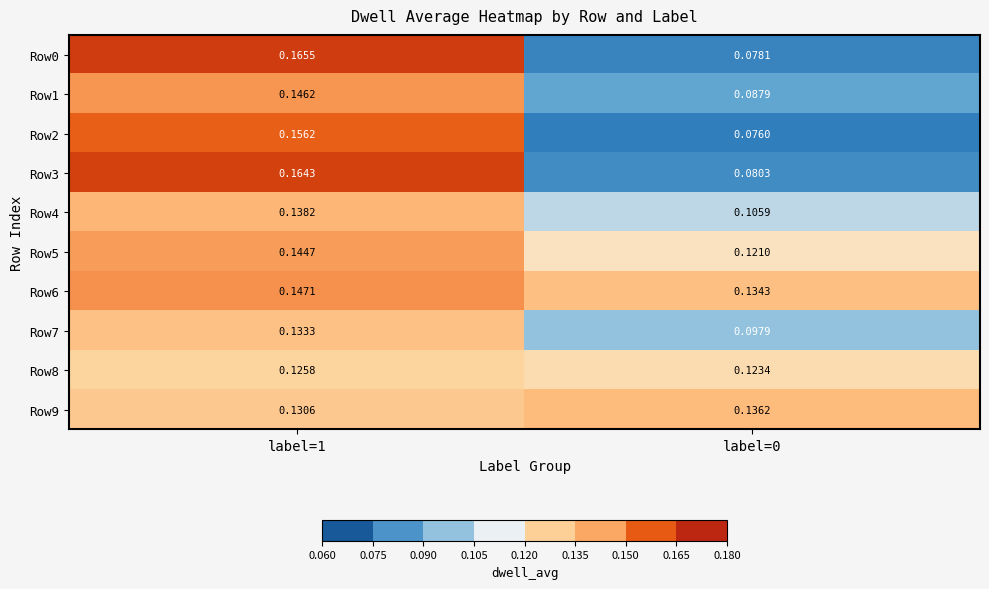

Which series has the largest total across all categories?

Row6